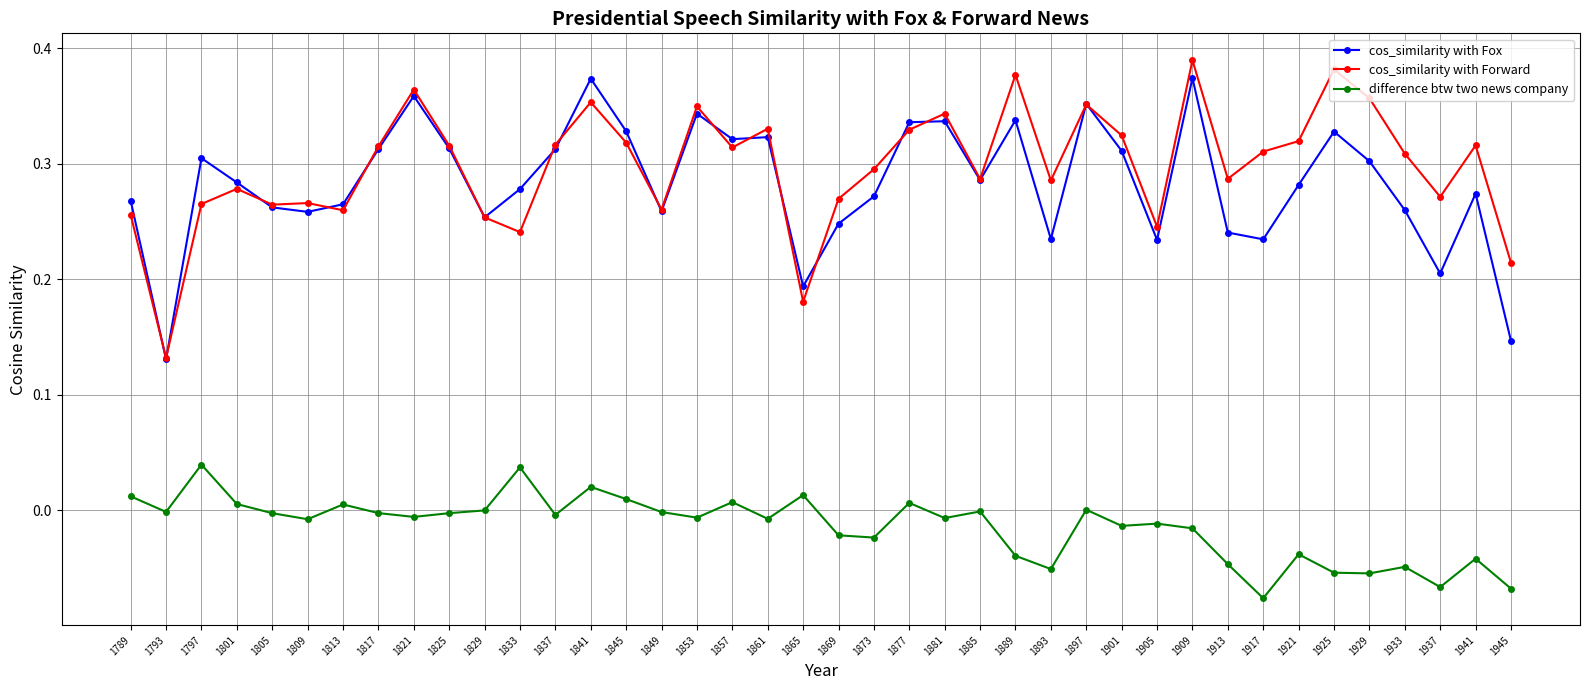

Does the chart display data point markers on the line(s)?

Yes